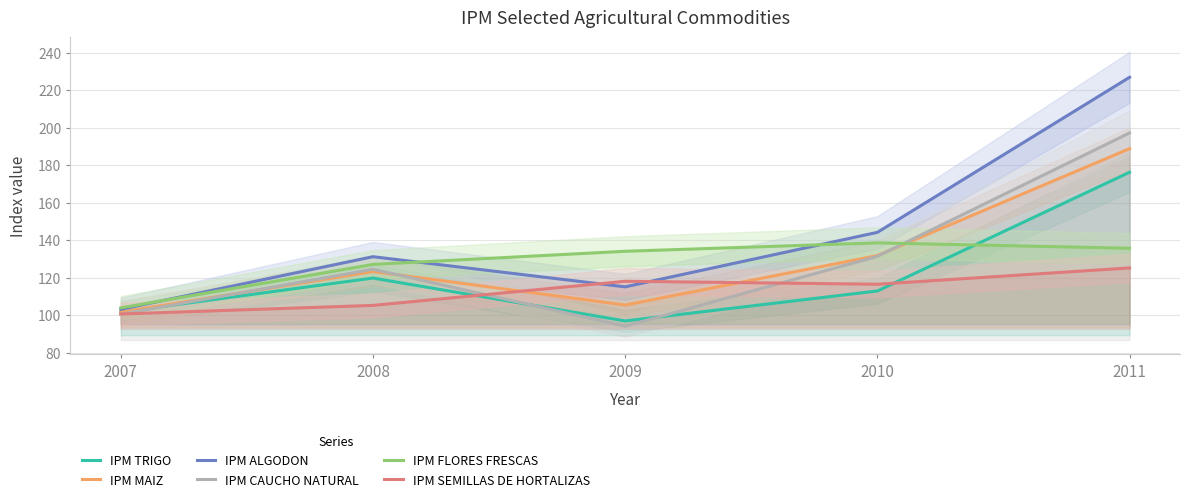

Rank the categories by IPM TRIGO value from highest to lowest.

2011, 2008, 2010, 2007, 2009